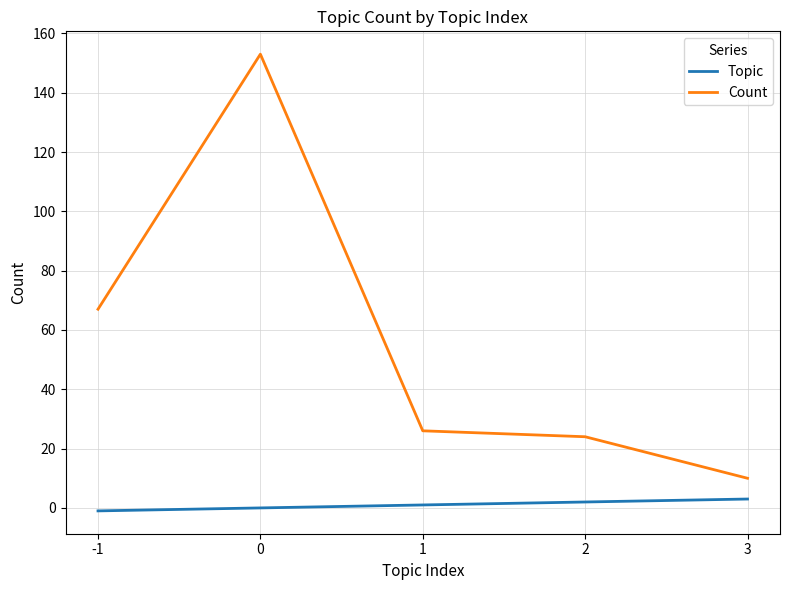

Which series has the largest range (max minus min)?

Count